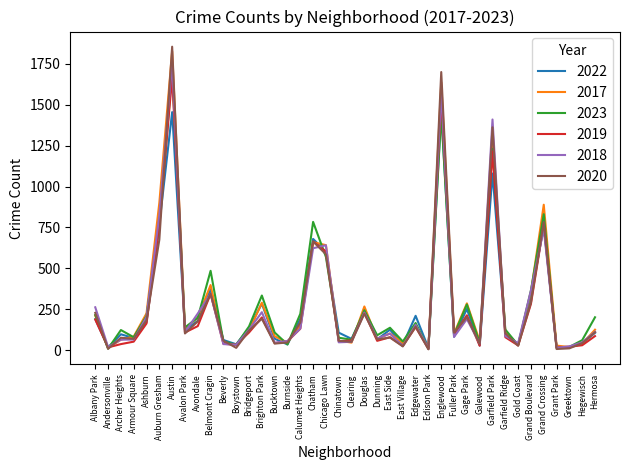

What are all the series names shown in the legend?

2022, 2017, 2023, 2019, 2018, 2020